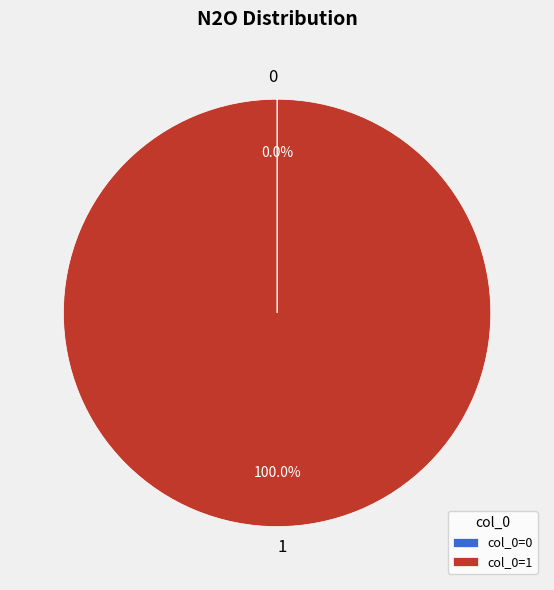

Is there any slice that represents more than half of the pie?

Yes